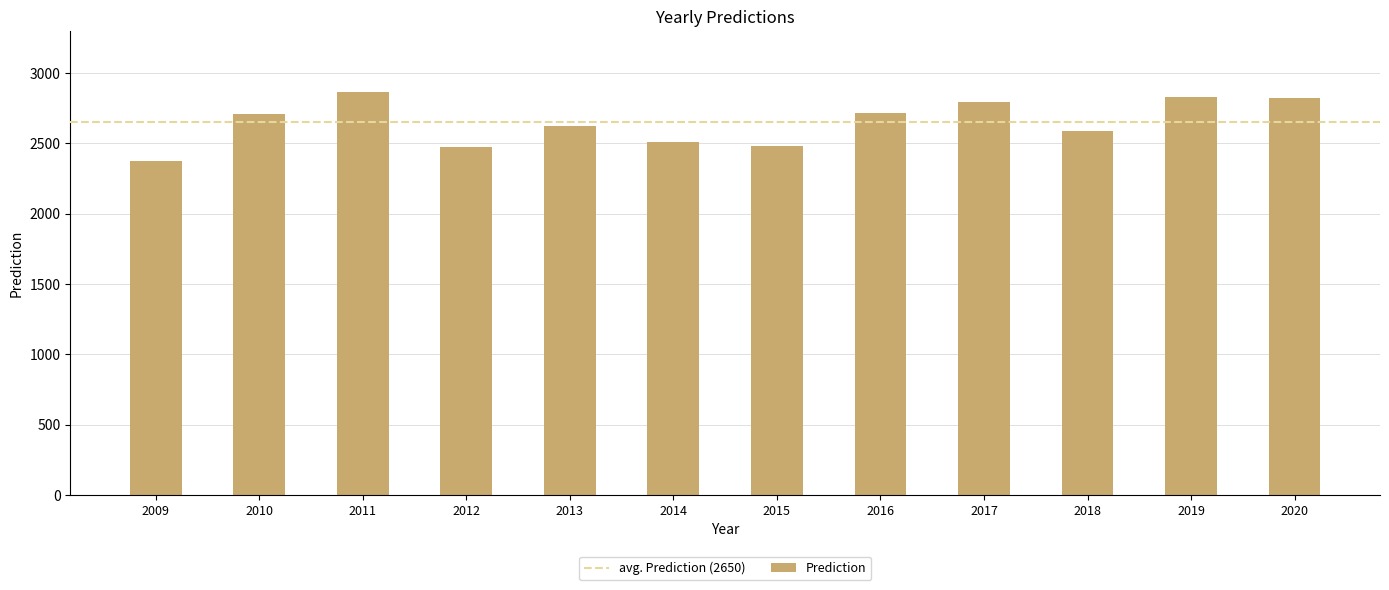

What is the average value?

2650